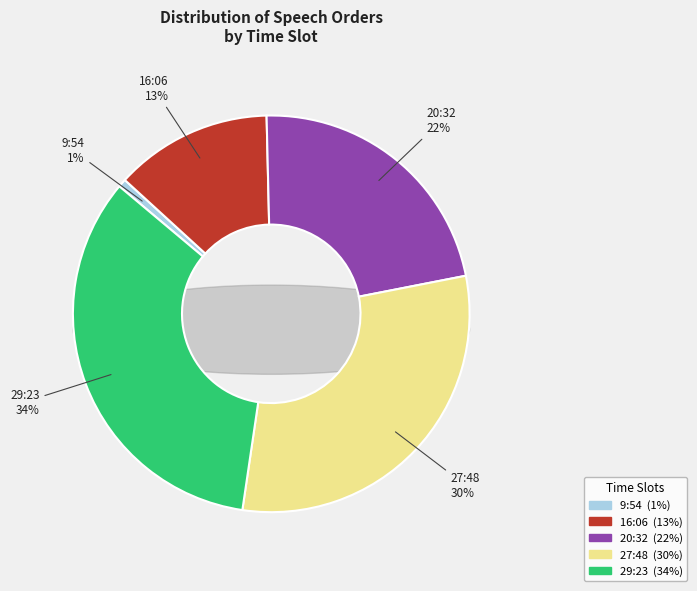

How many segments does this pie chart have?

5